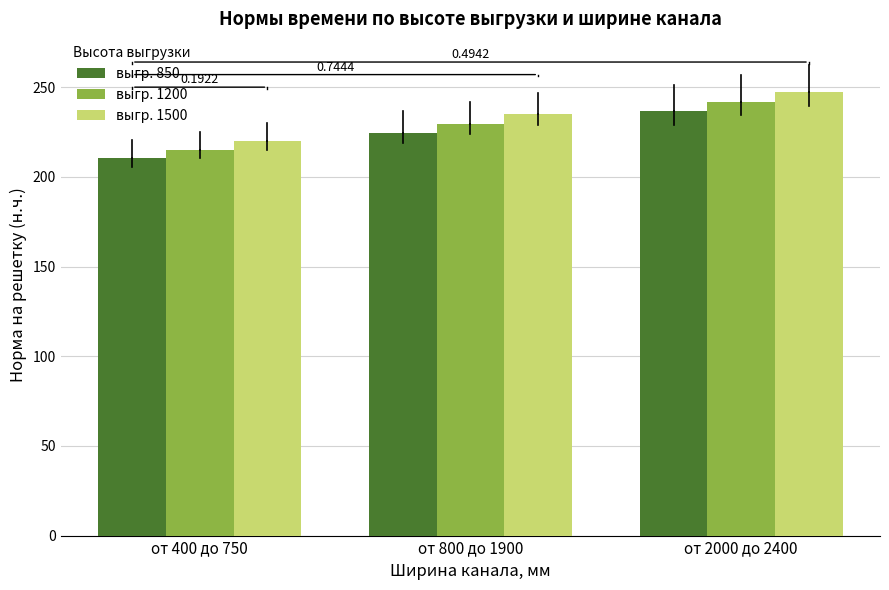

Which category has the highest value in the выгр. 1500 series?

от 2000 до 2400